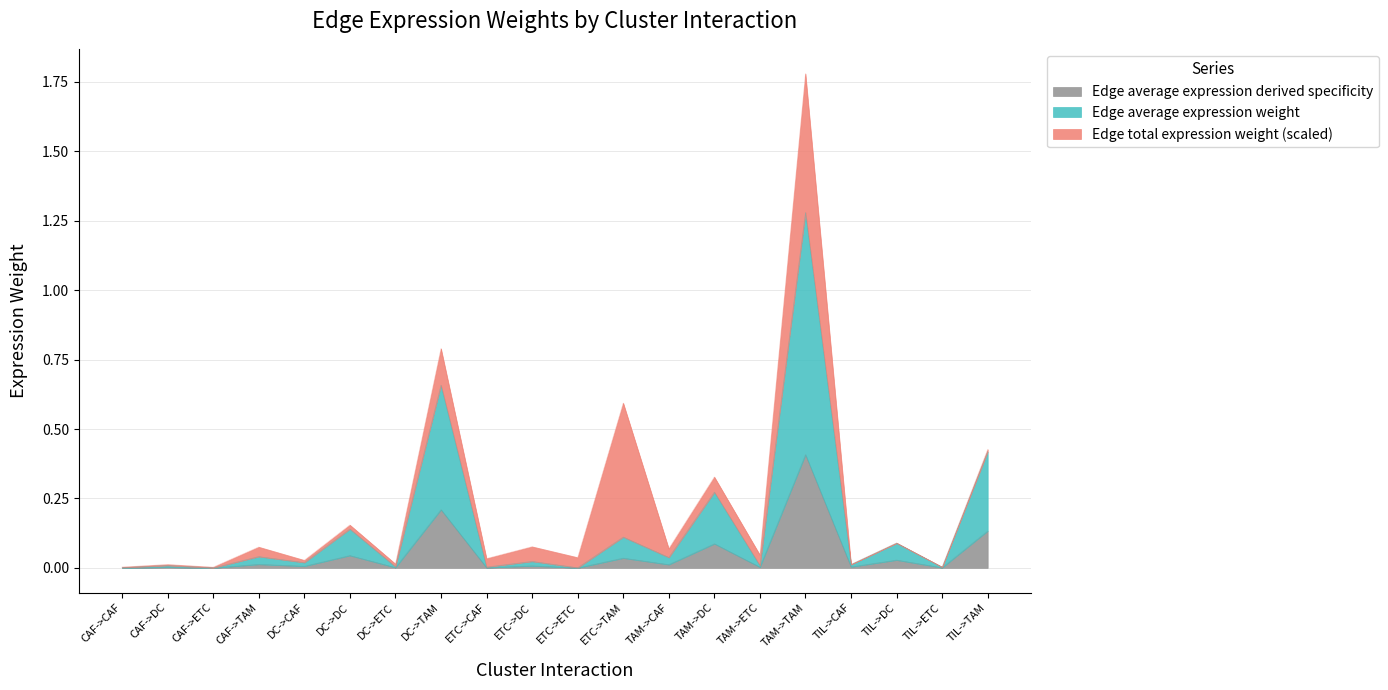

True or false: Edge average expression derived specificity and Edge average expression weight cross at least once.

False